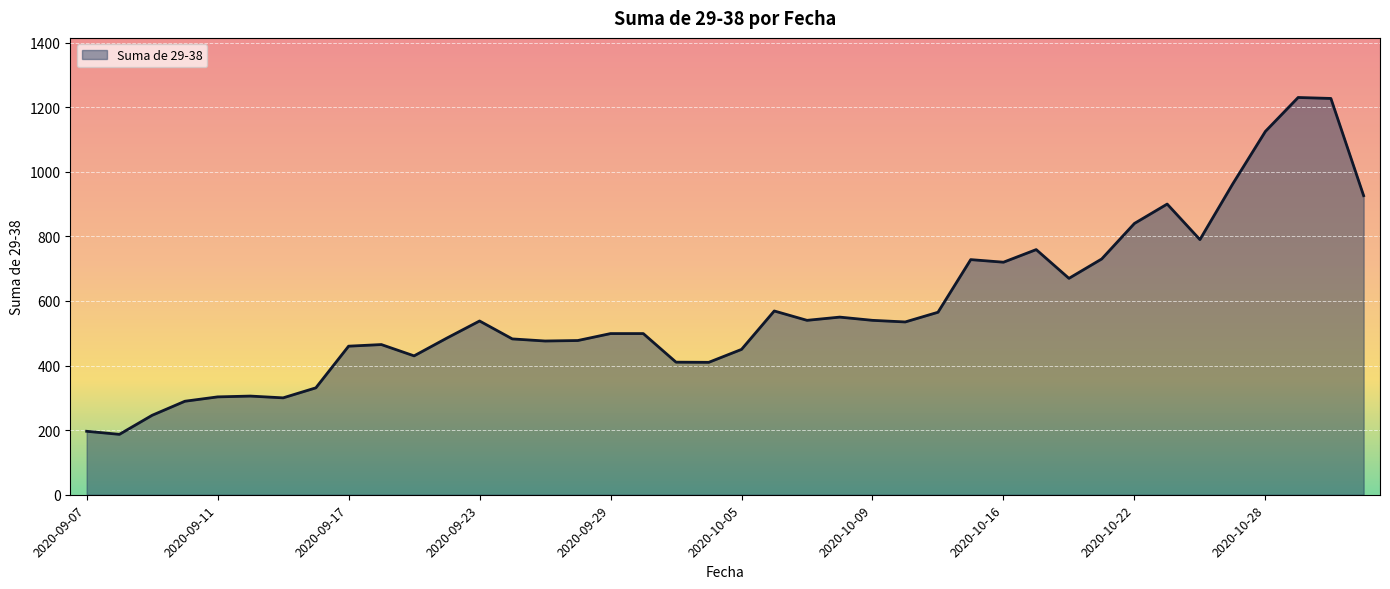

What is the difference between the maximum and minimum values?

1043.0